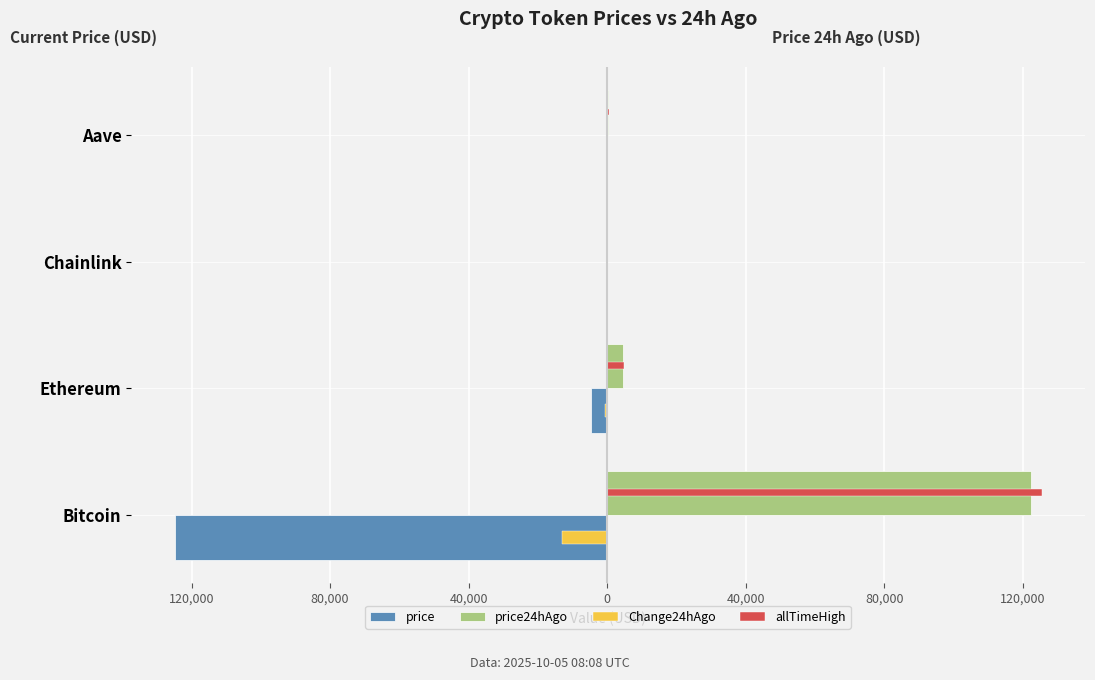

Reading left to right, what are all the values shown in this chart?

price: -124913.0	-4610.4	-22.8	-292.6
price24hAgo: 122320.0	4499.1	22.1	285.7
Change24hAgo: -12965.0	-556.7	-3.5	-34.6
allTimeHigh: 125506.0	4946.1	52.7	661.7